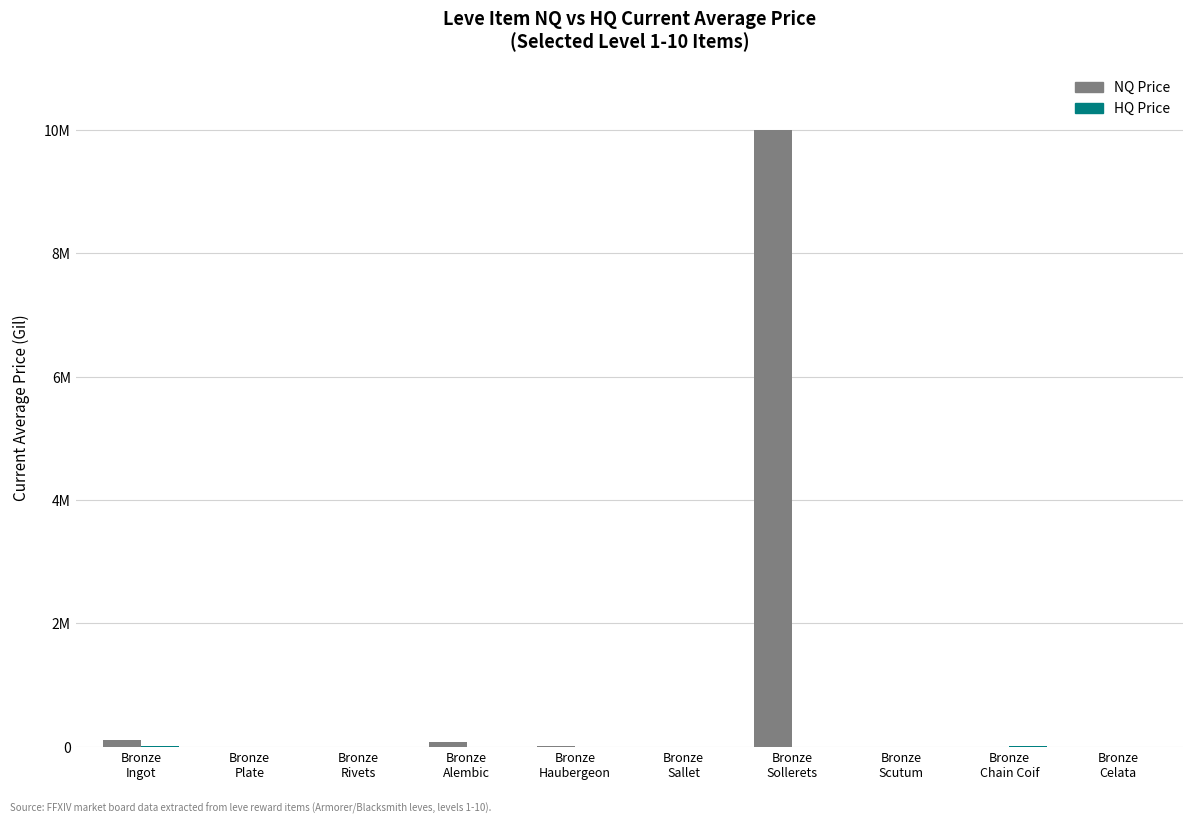

How many bars are there in total?

20